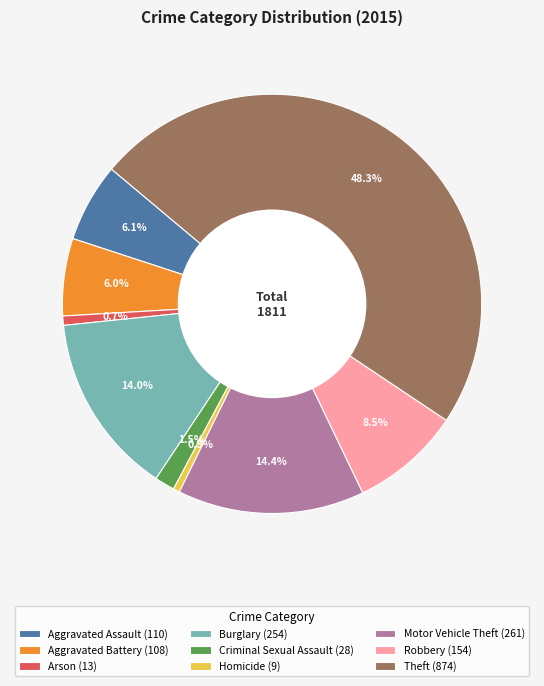

True or false: Robbery accounts for 3% of the total.

False